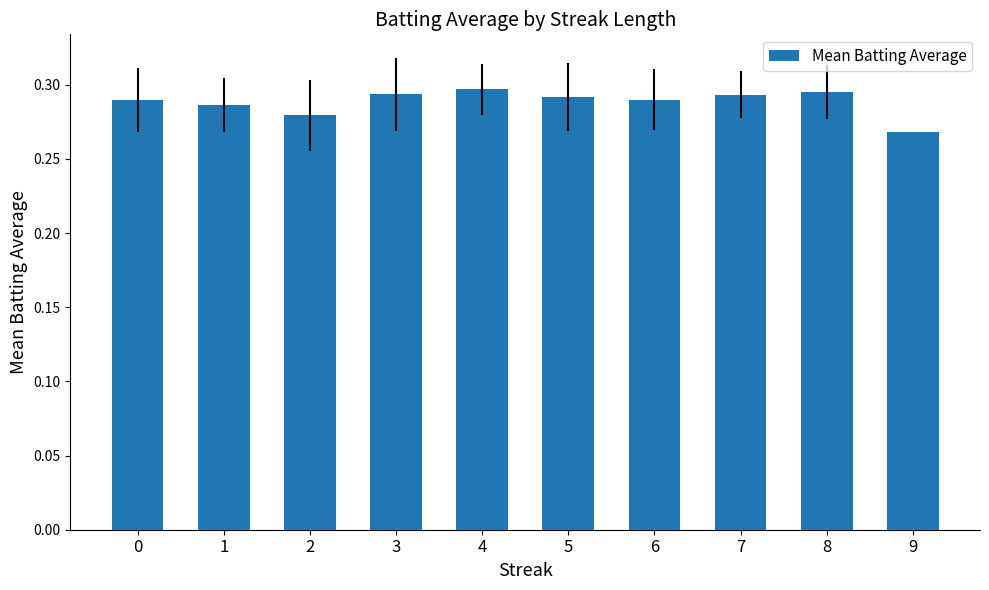

Is it true that the value at 4 is 0.2?

False